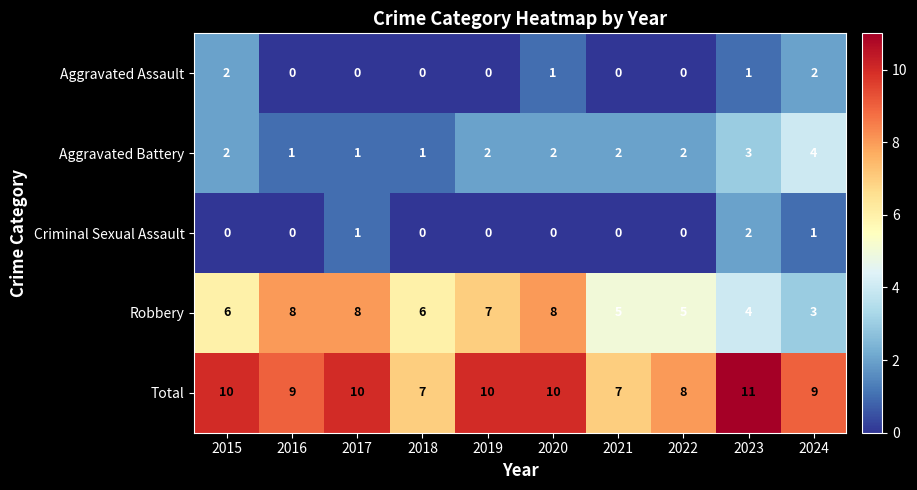

Which category has the highest value across all series?

2023